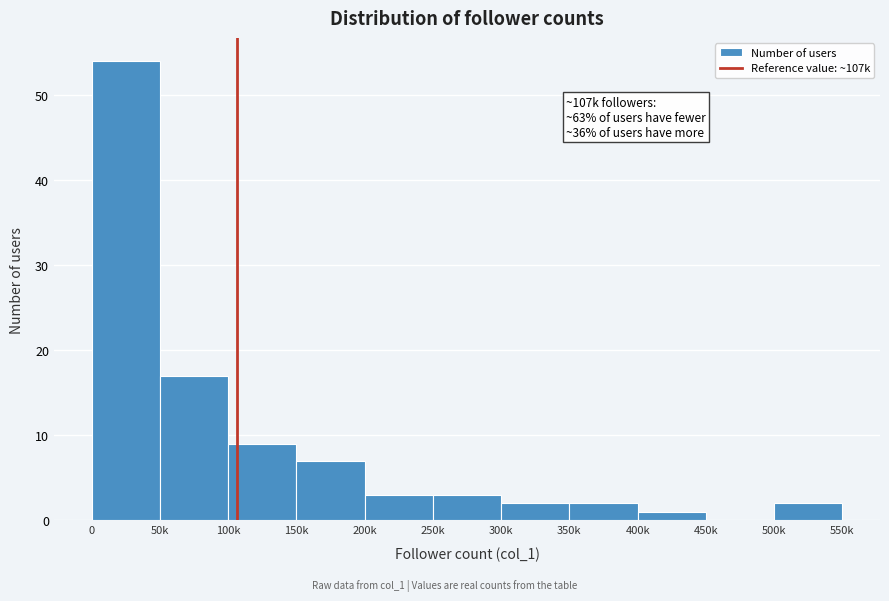

Reading left to right, what are all the values shown in this chart?

0=54	50k=17	100k=9	150k=7	200k=3	250k=3	300k=2	350k=2	400k=1	450k=0	500k=2